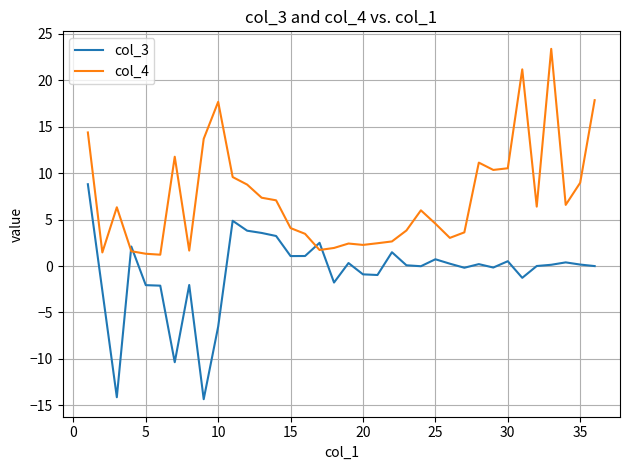

What are all the series names shown in the legend?

col_3, col_4